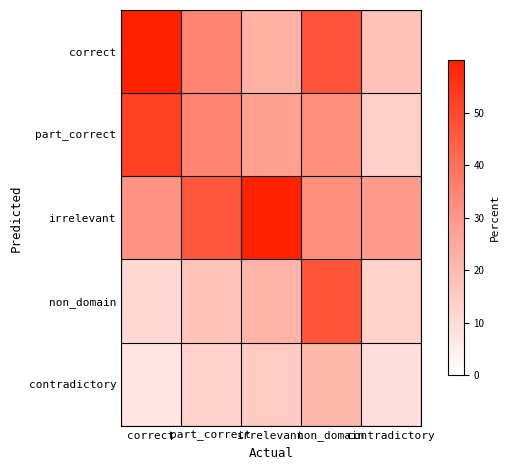

Rank the series at correct from highest to lowest value.

correct, part_correct, irrelevant, non_domain, contradictory